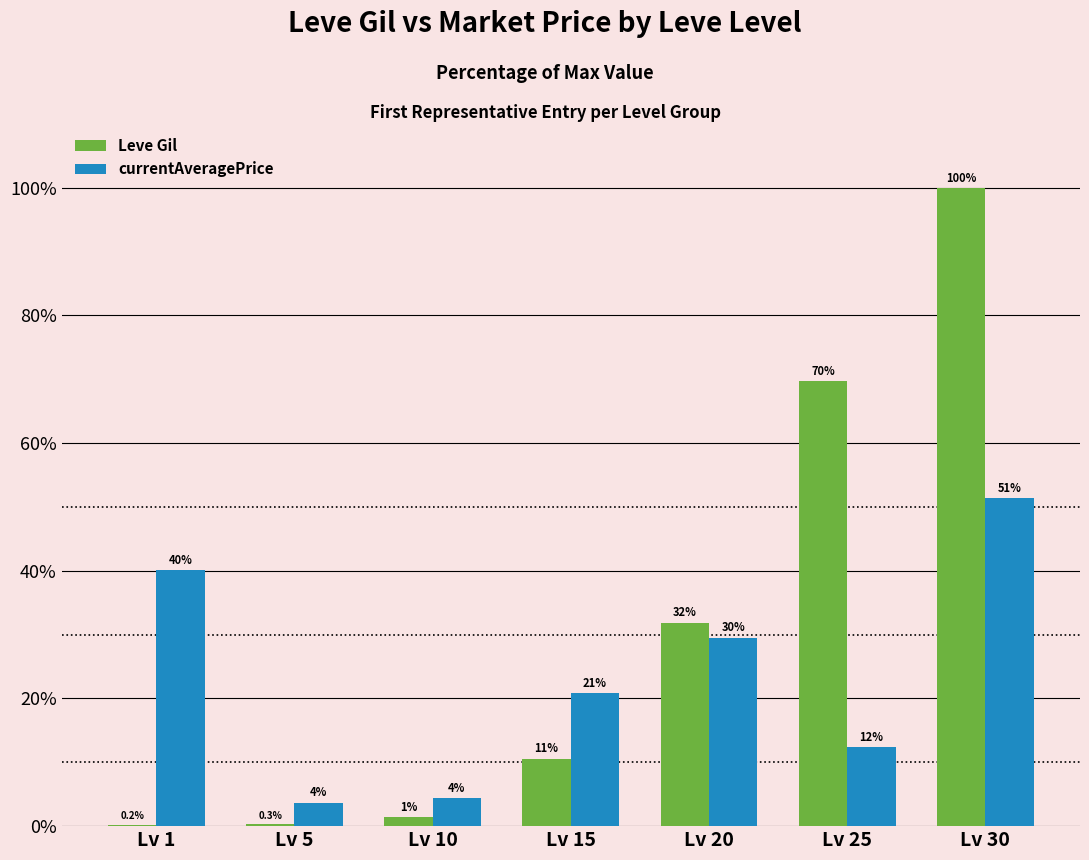

Where does the Leve Gil series first go above 10?

Lv 15